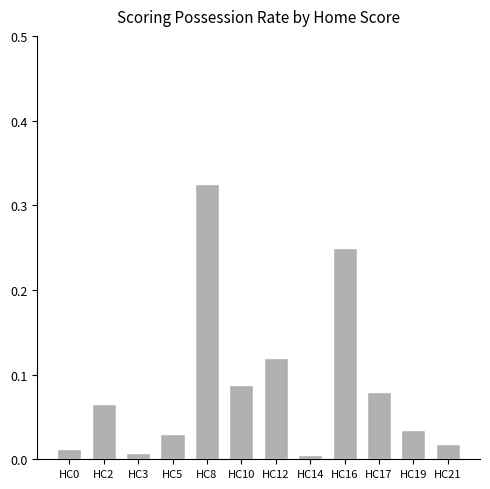

True or false: the data shows 0.1 at HC19.

False